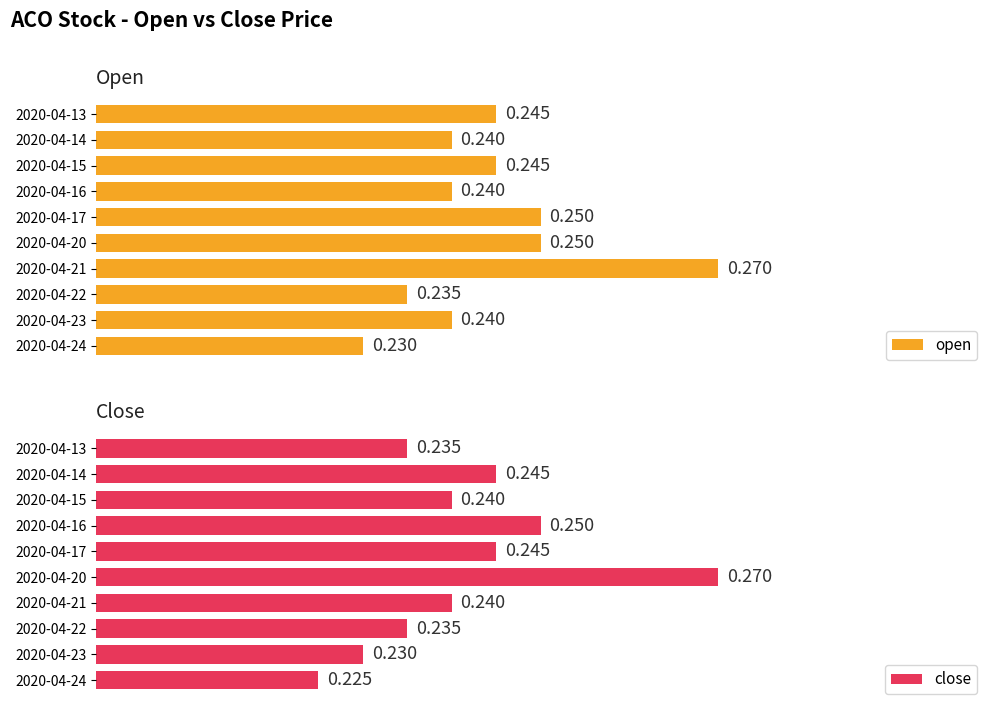

How many close values are between 0 and 1?

10